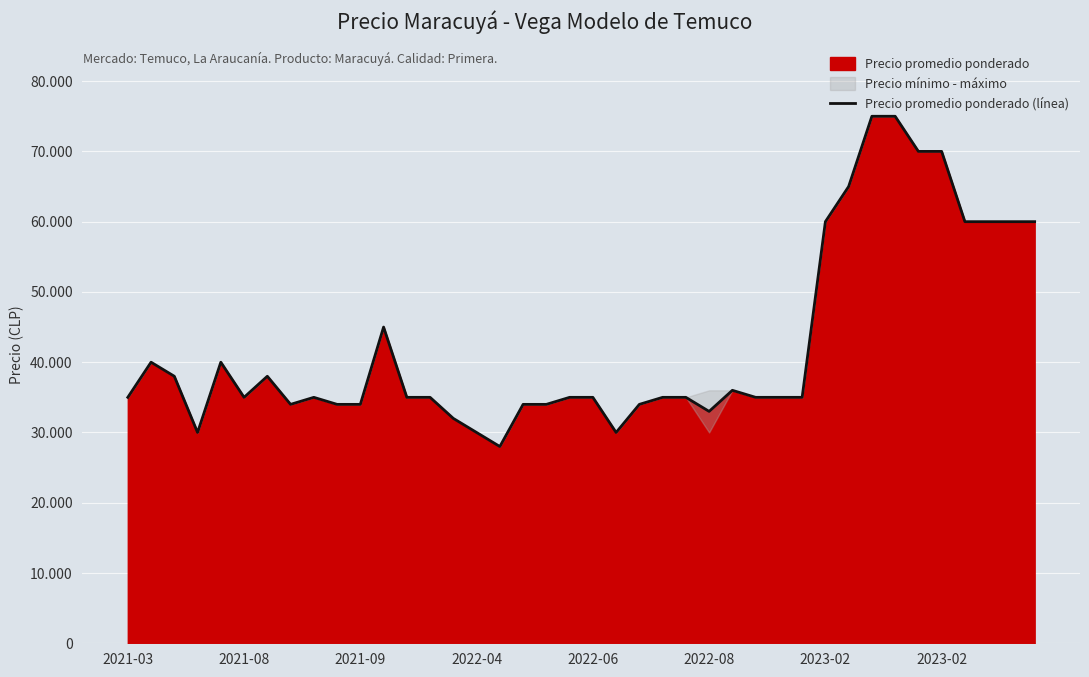

How many values are below 35000?

12